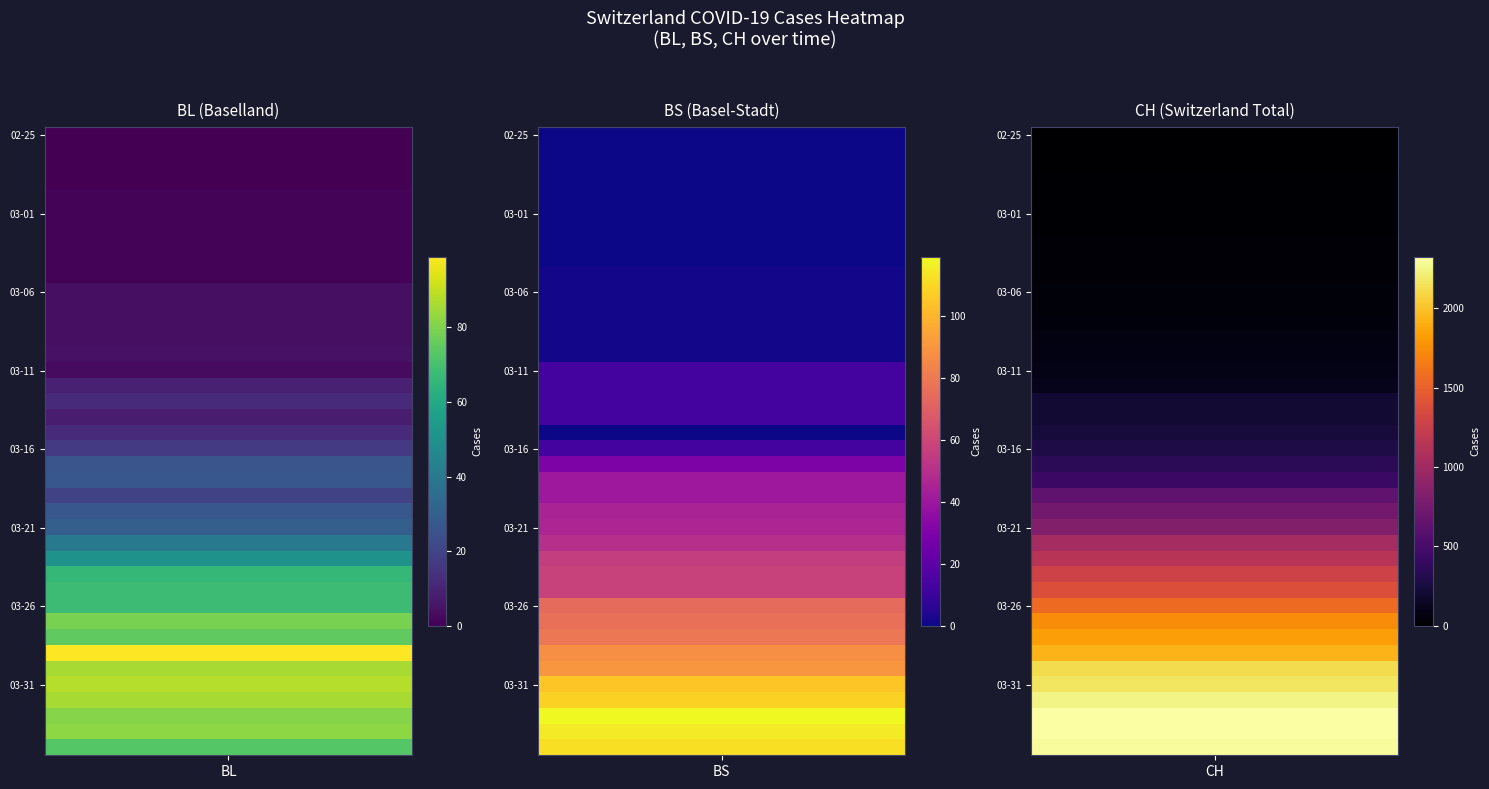

True or false: 2020-03-20 has a value of 45 at 1.

True